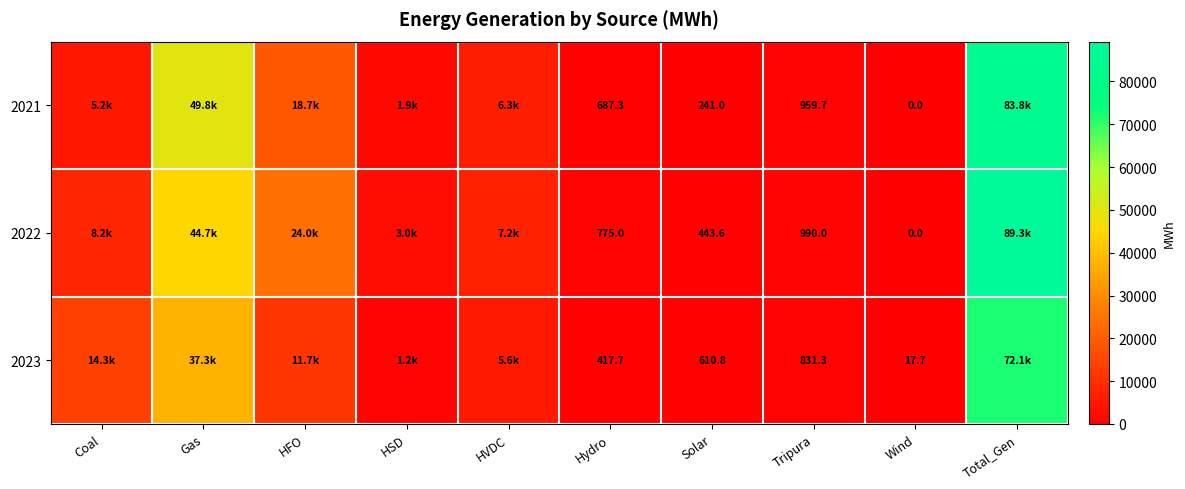

What is the greatest value displayed?

89285.8